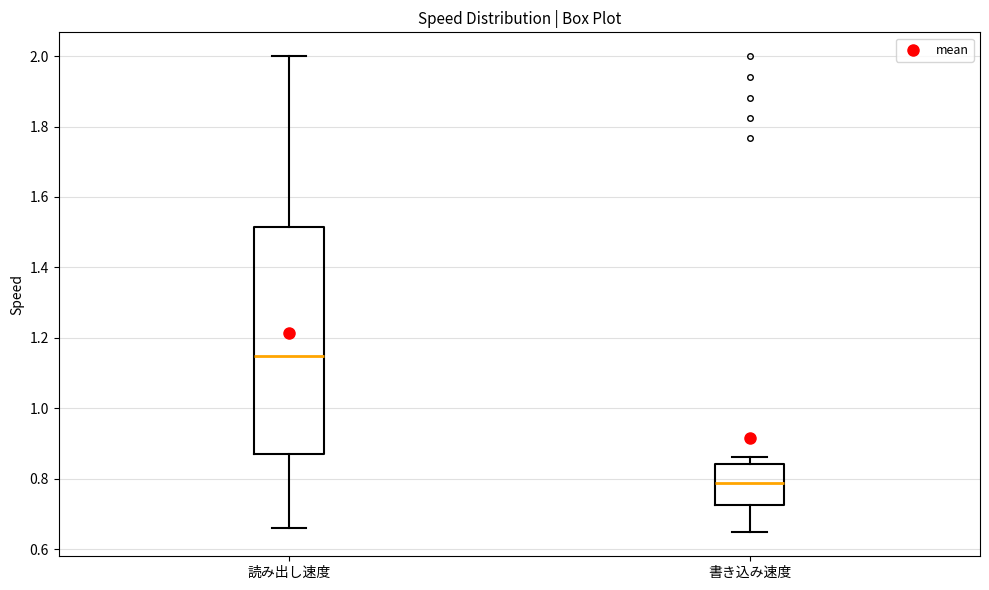

Where does the lower whisker of the box for 書き込み速度 end on the y-axis? The values are not printed on the chart, so give them approximately, as read against the axis.

0.64